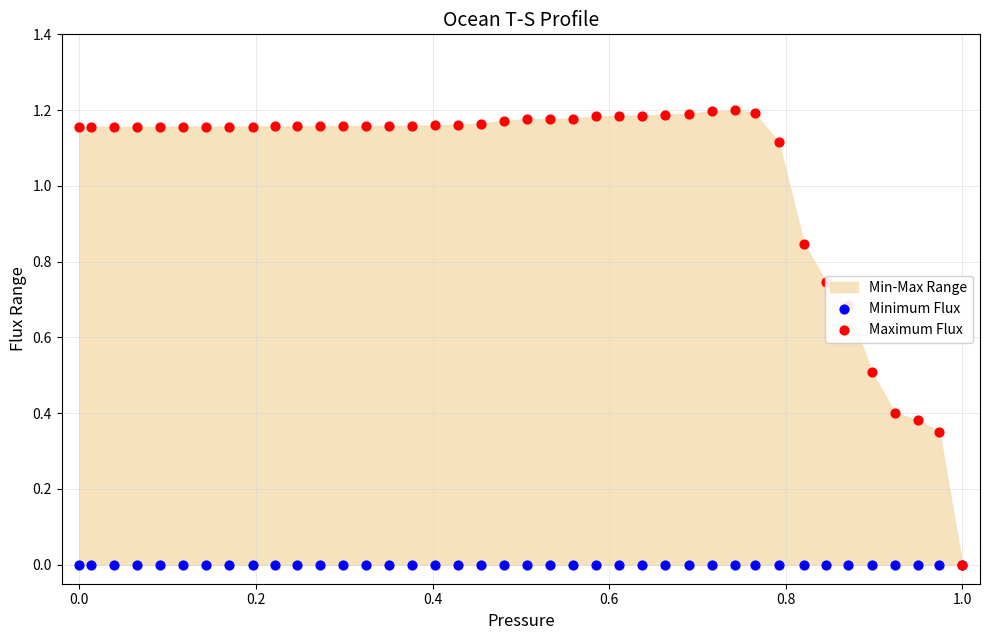

Is the value of Minimum Flux at −0.2 greater than the value of Maximum Flux at 26?

No